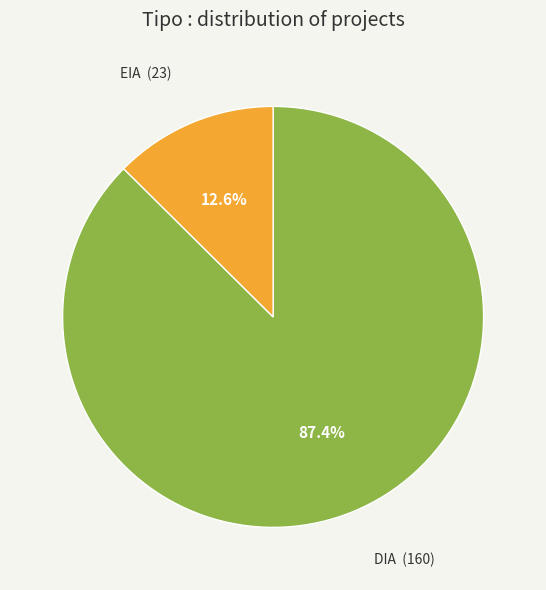

To the nearest percent, what percentage of the pie is DIA?

87%